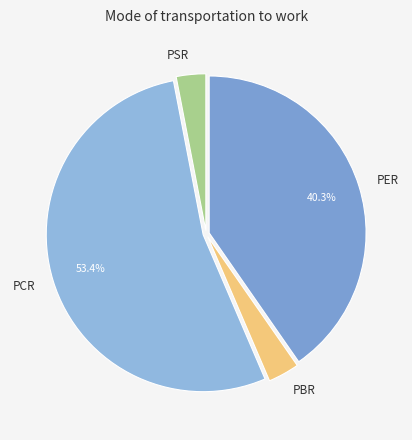

The PER slice represents 34% of the pie. True or false?

False